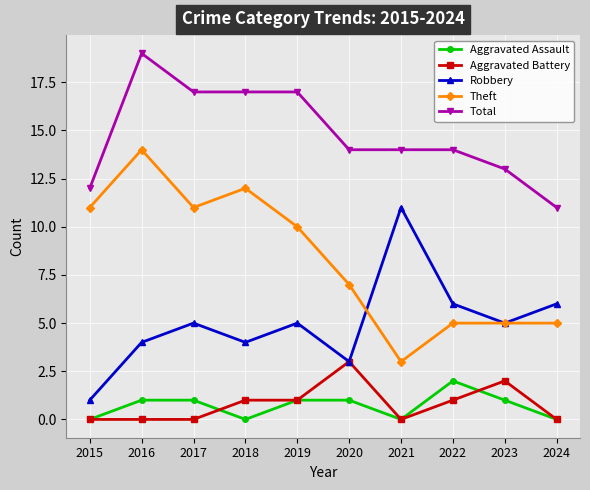

What is the spread (max minus min) of values at 2023?

12